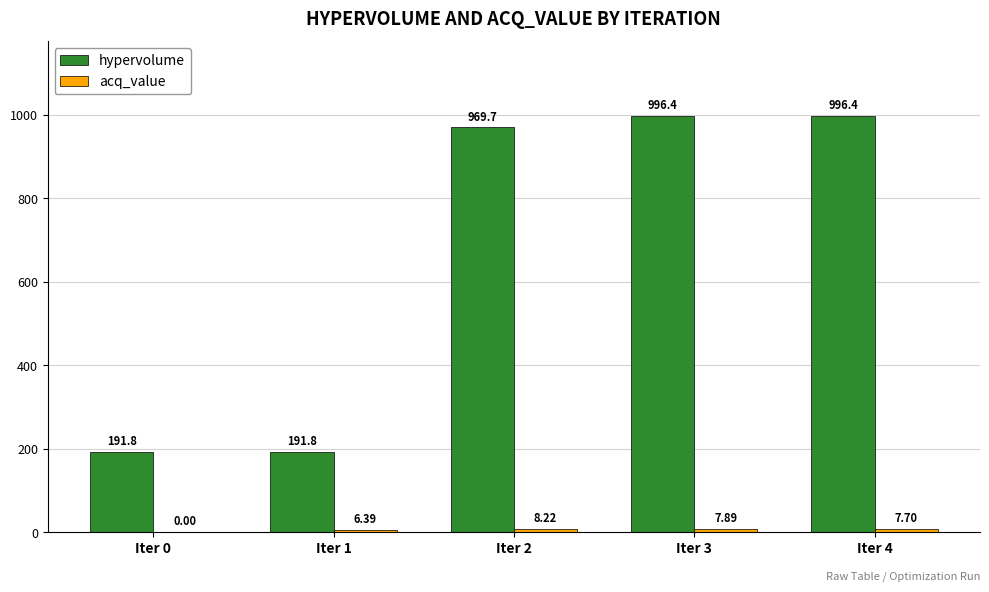

At which category is the sum across all series the highest?

Iter 3